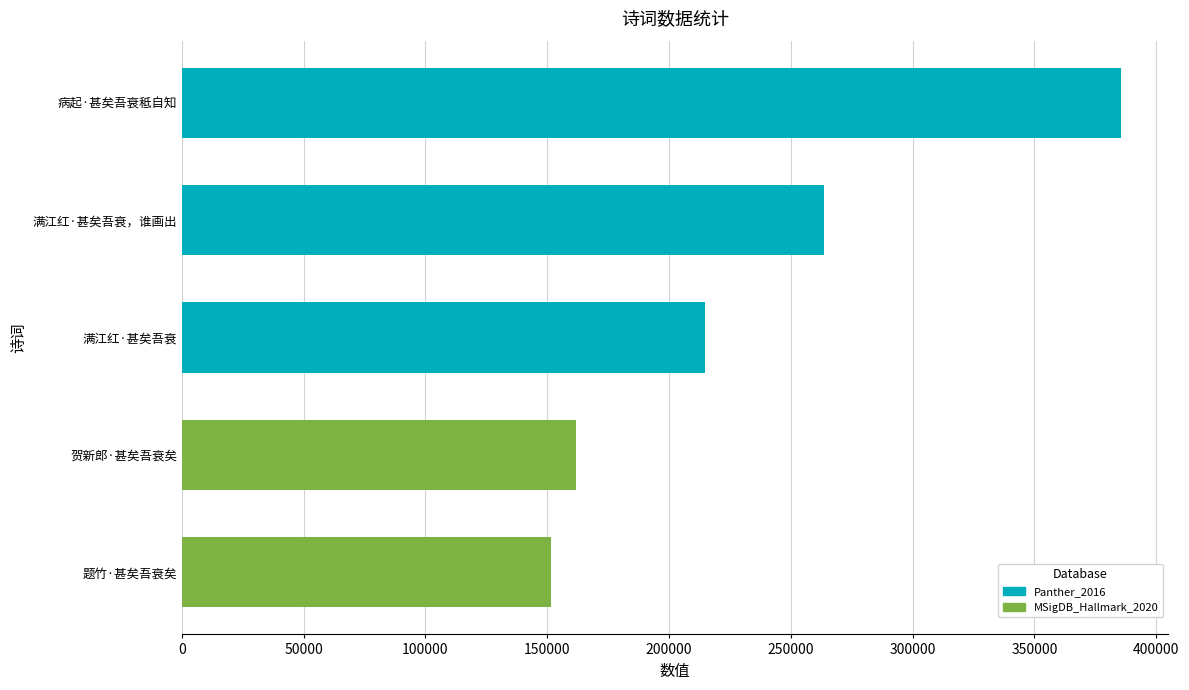

Which label corresponds to the largest value in the chart?

病起·甚矣吾衰秪自知